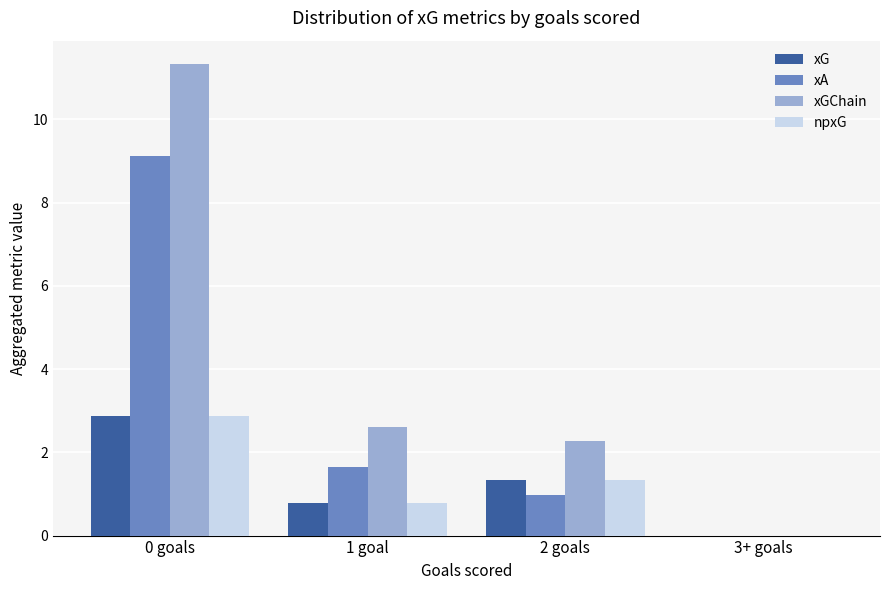

Which category has the highest value in the xG series?

0 goals